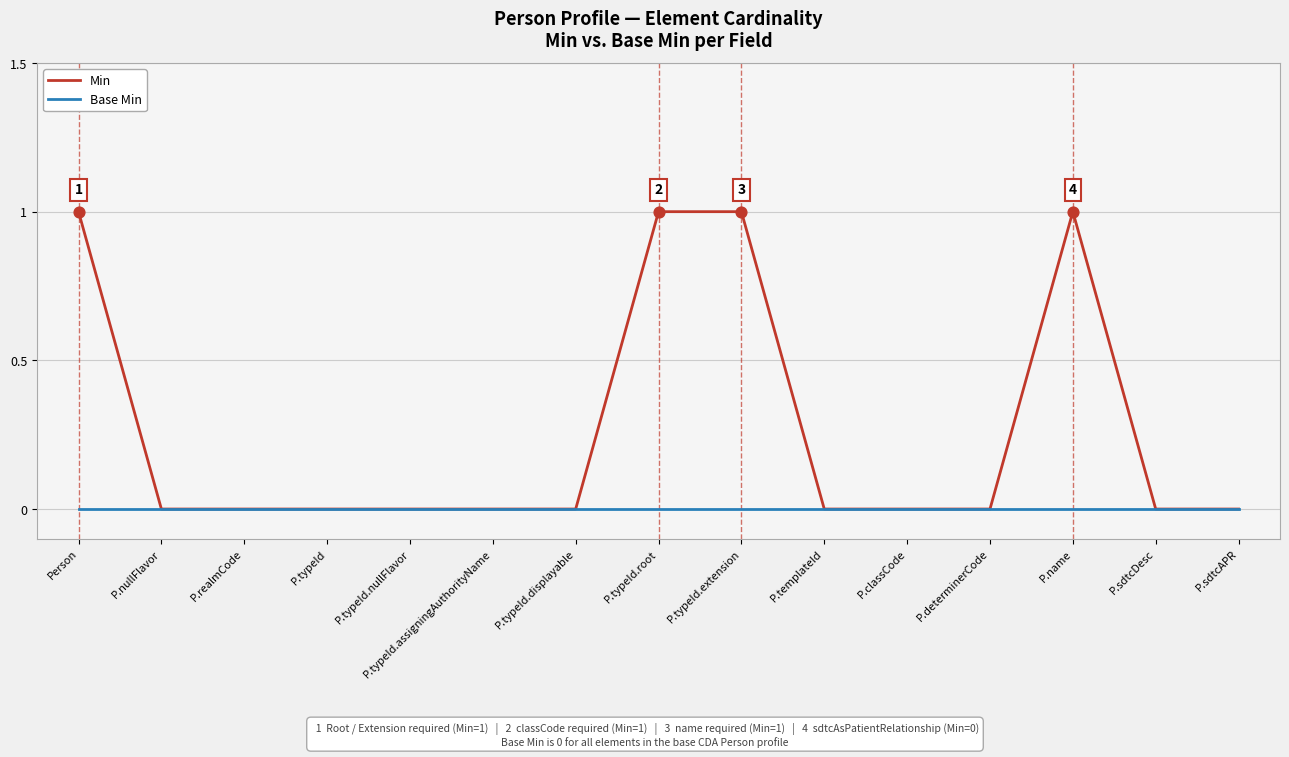

Between Person and P.templateId, which series saw the biggest shift?

Min